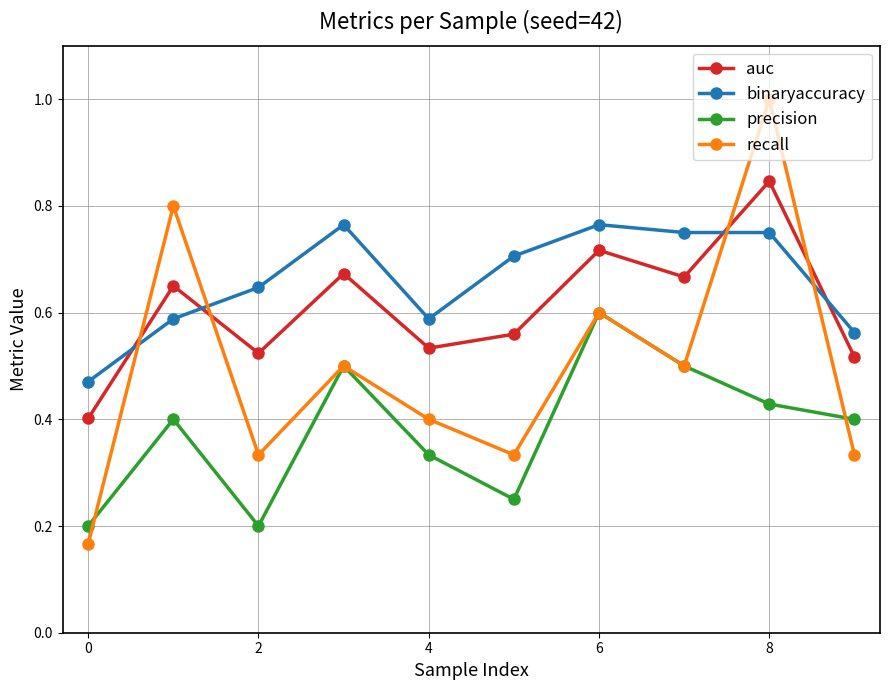

Which series has the largest total across all categories?

binaryaccuracy